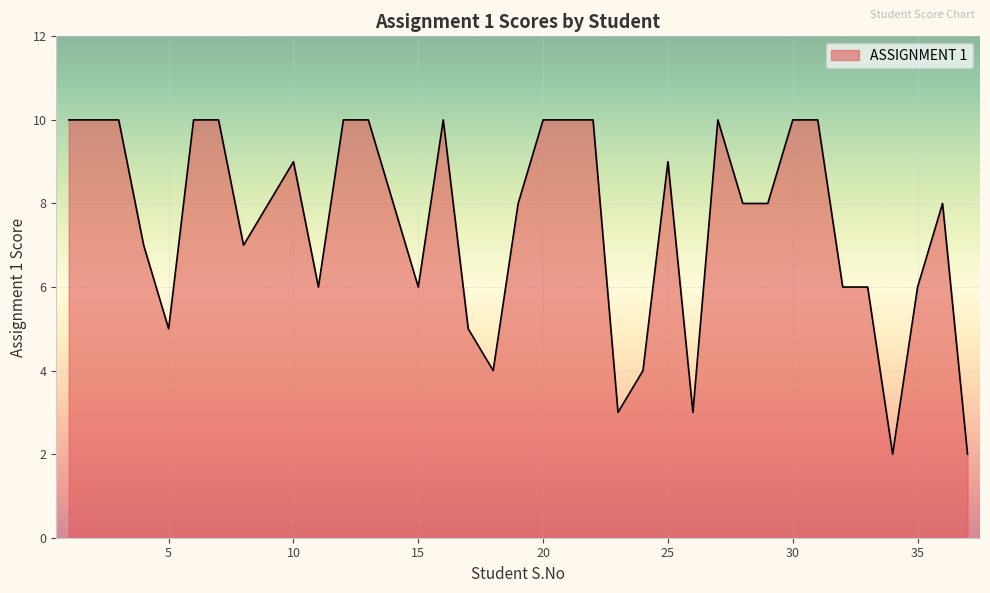

What is the difference between the maximum and minimum values?

8